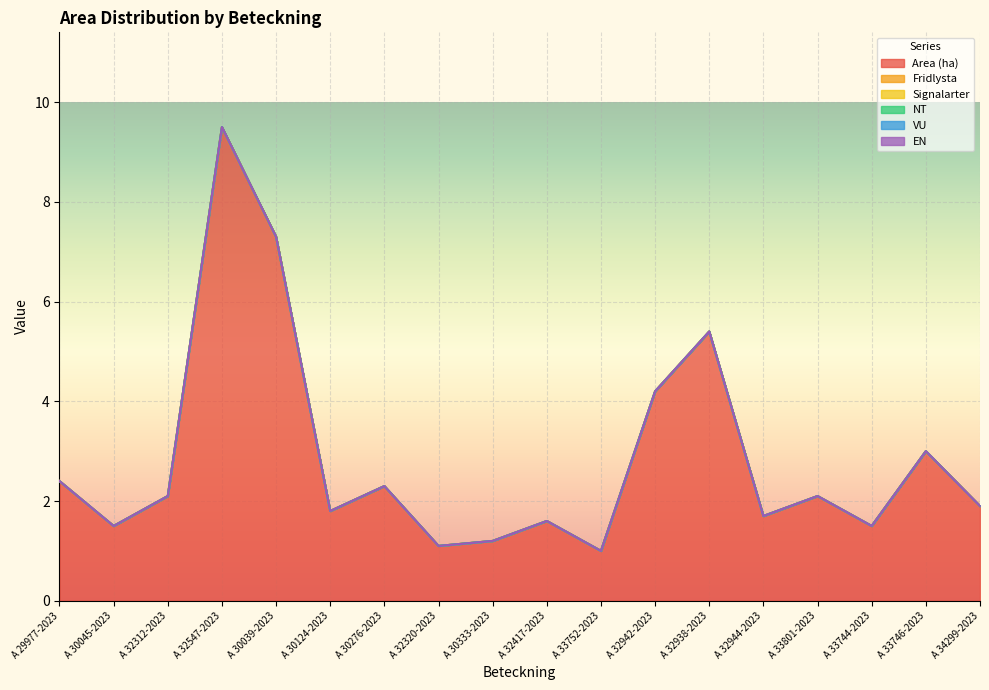

At A 32938-2023, list the series in order from smallest to largest.

Fridlysta, Signalarter, NT, VU, EN, Area (ha)